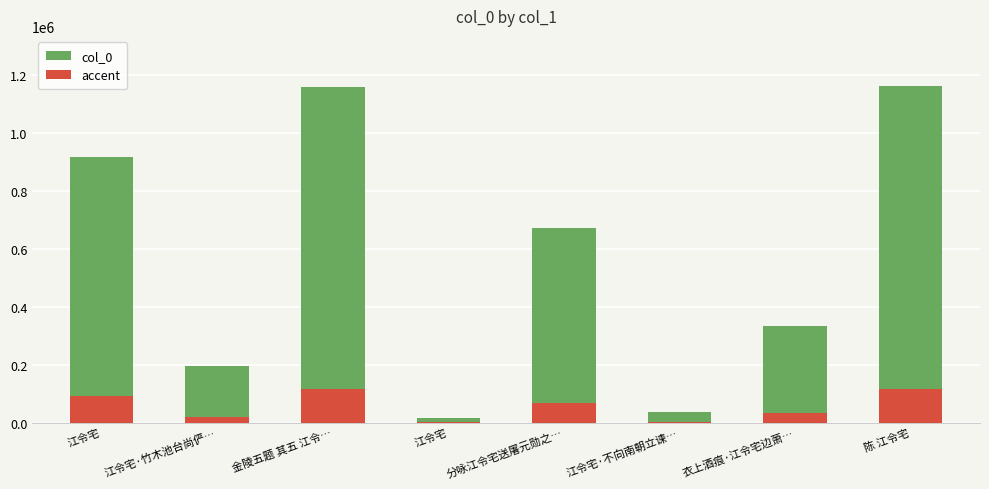

How many values in the accent series exceed 67243?

4